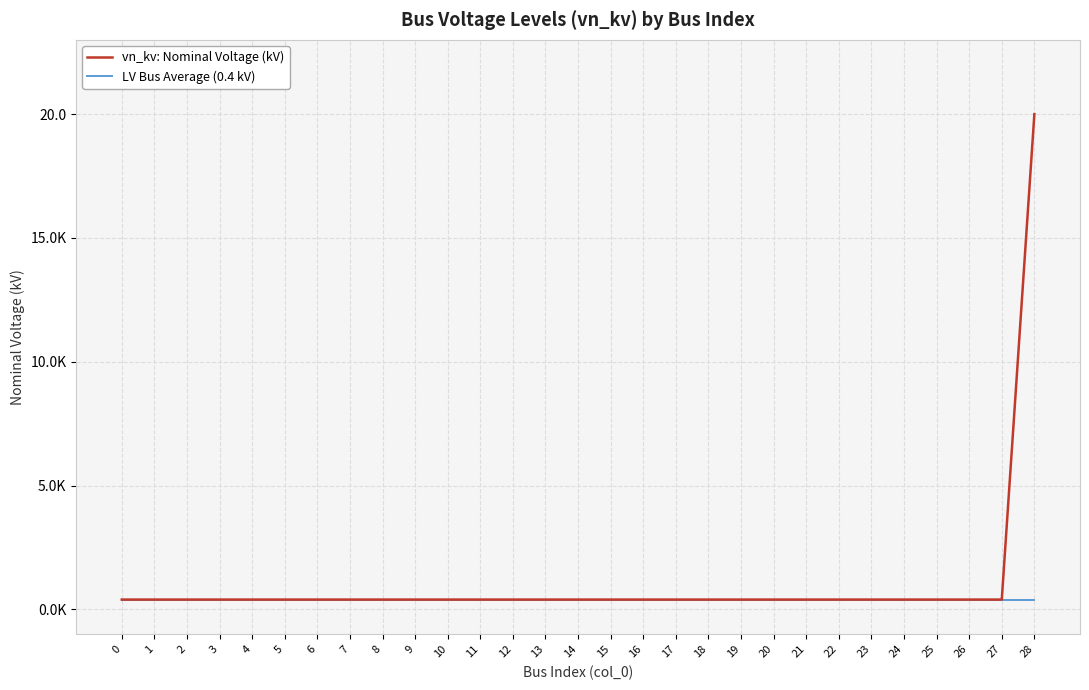

True or false: LV Bus Average (0.4 kV) has more than 2 interior local peaks.

False